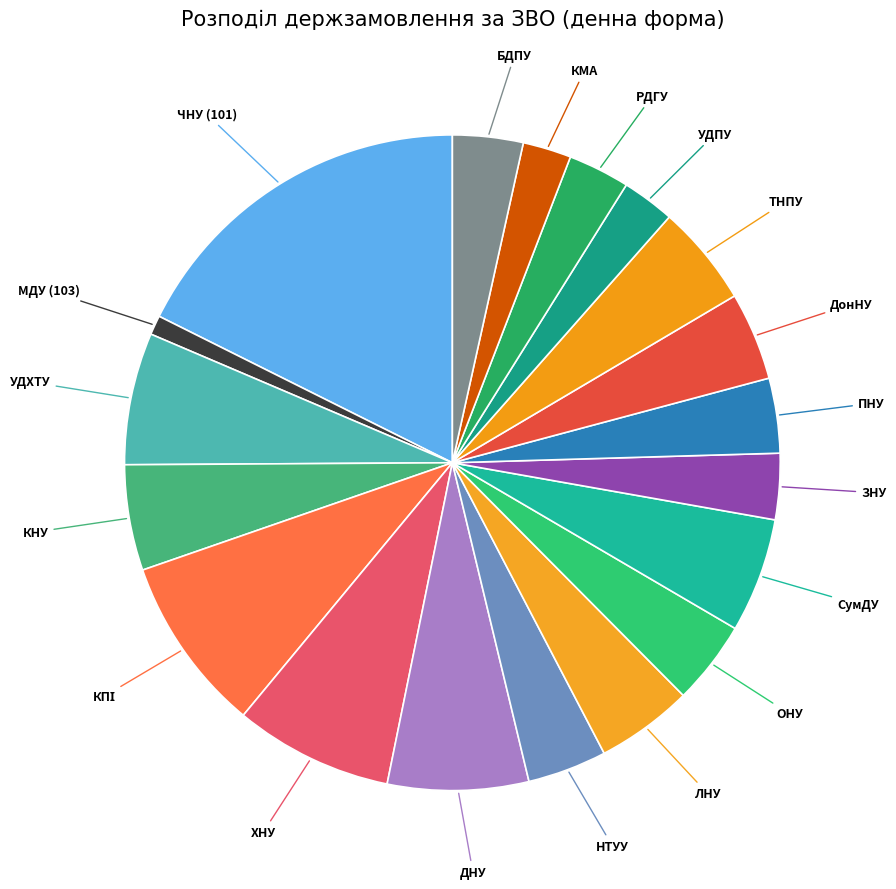

Count the number of slices in the pie.

19